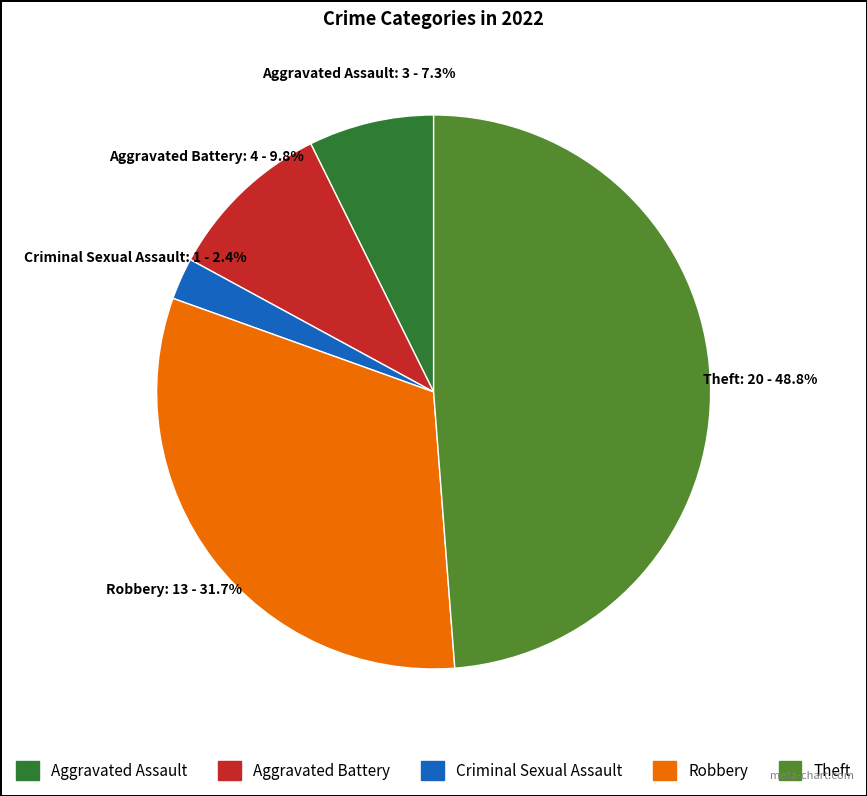

Is there any slice that represents more than half of the pie?

No